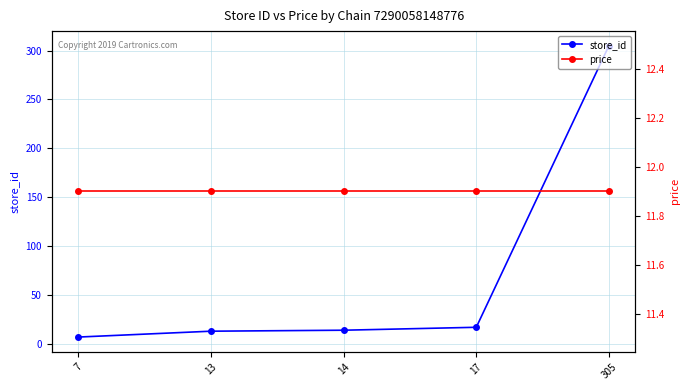

At which label is store_id closest to 156?

17